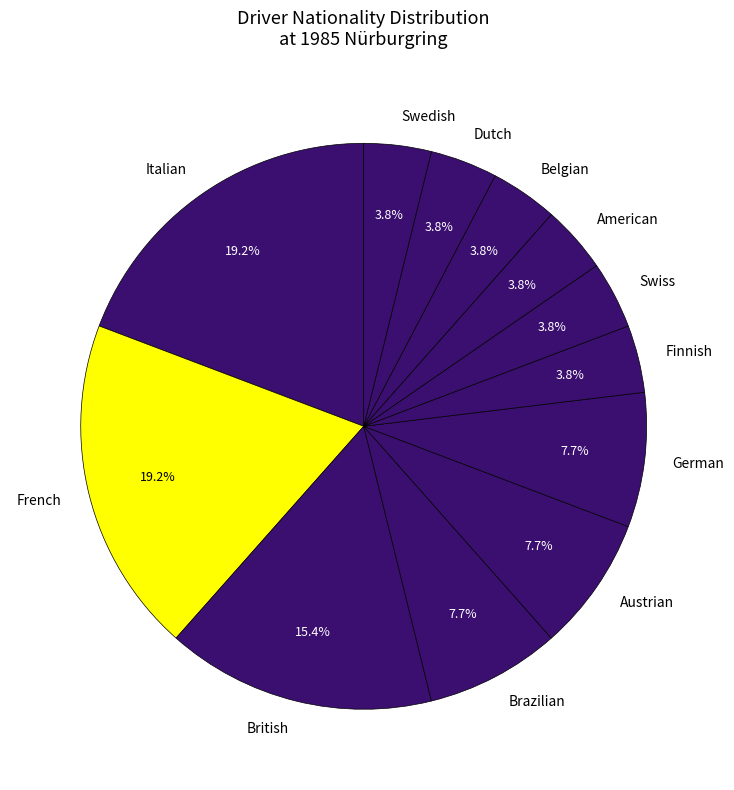

Is German the majority of the pie?

No